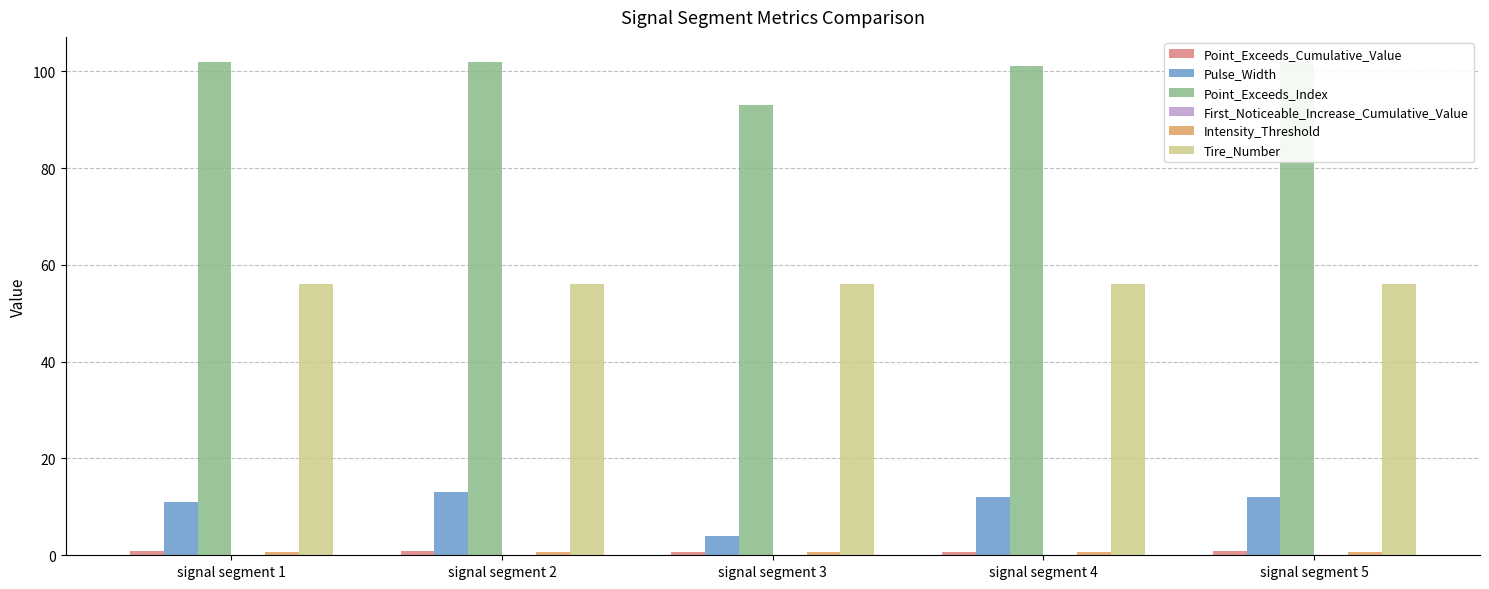

What is the value of the Point_Exceeds_Index bar at the 1st from the left?

102.0